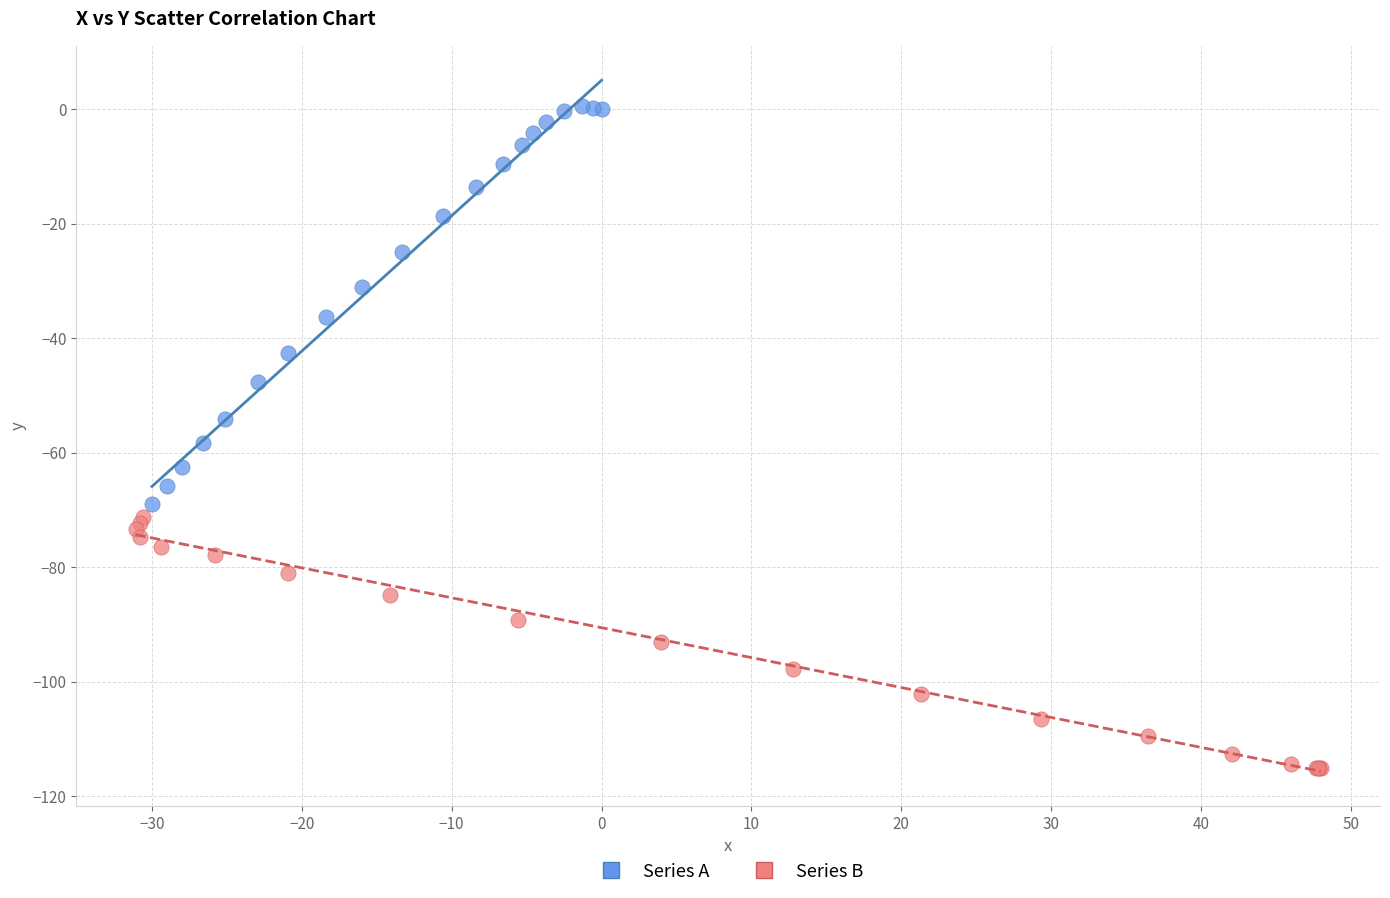

Which series has the widest spread of Y values?

Series A